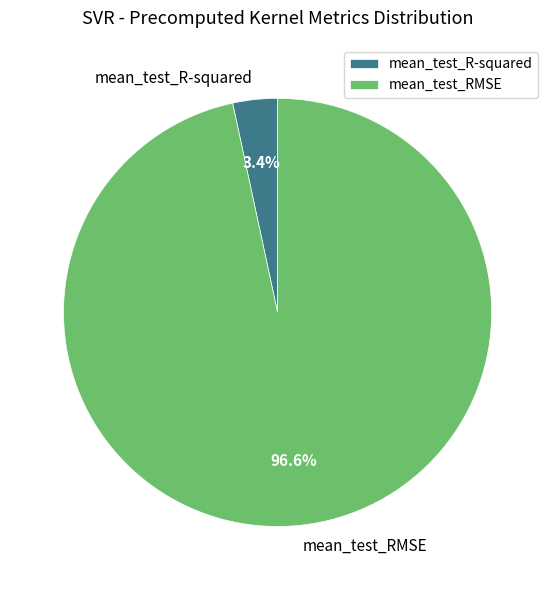

To the nearest percent, what is the average slice percentage?

50%